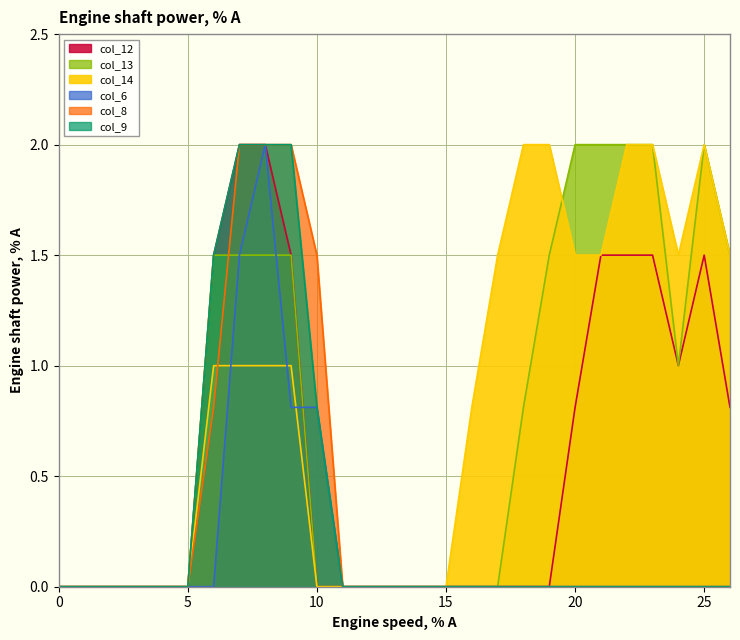

Rank the series by their maximum value, from lowest to highest.

col_12, col_13, col_14, col_6, col_8, col_9